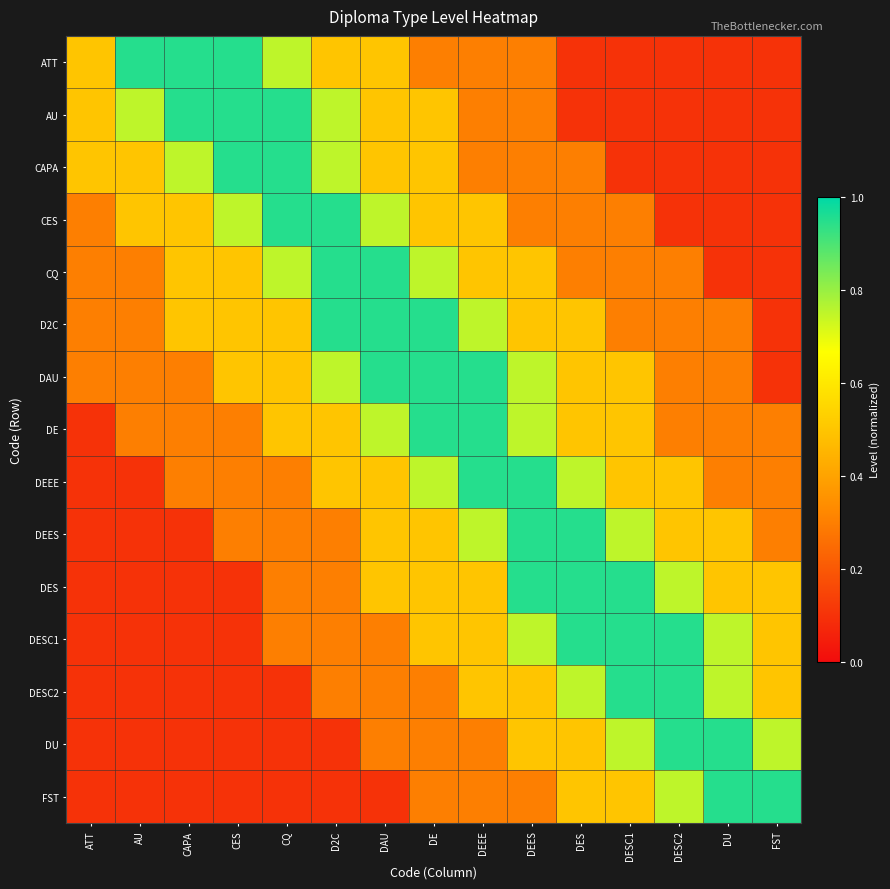

Rank the series by their maximum value, from highest to lowest.

ATT, AU, CAPA, CES, CQ, D2C, DAU, DE, DEEE, DEES, DES, DESC1, DESC2, DU, FST